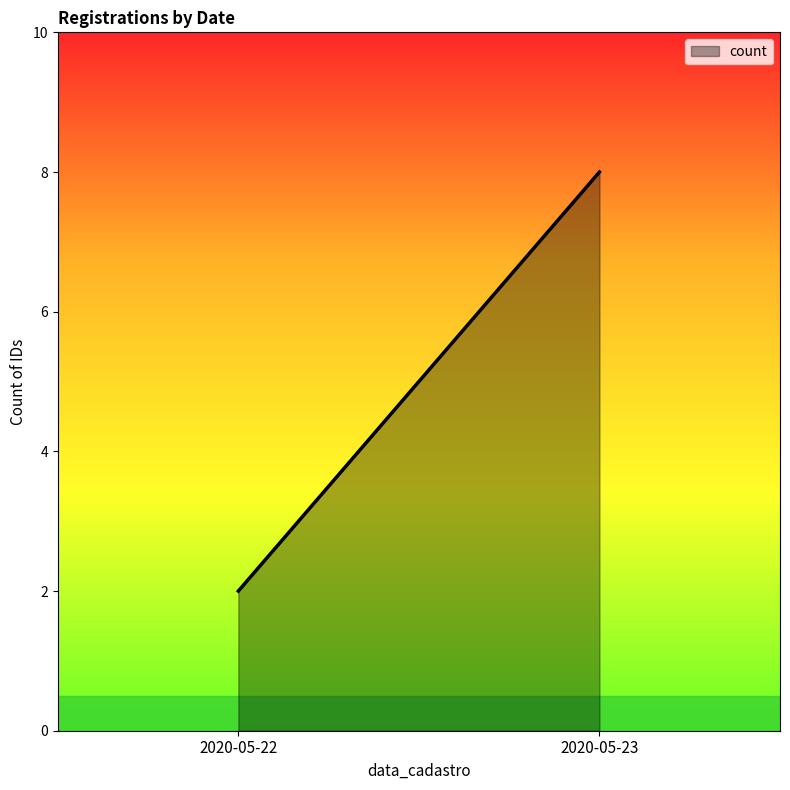

The value at 2020-05-23 is 11. True or false?

False